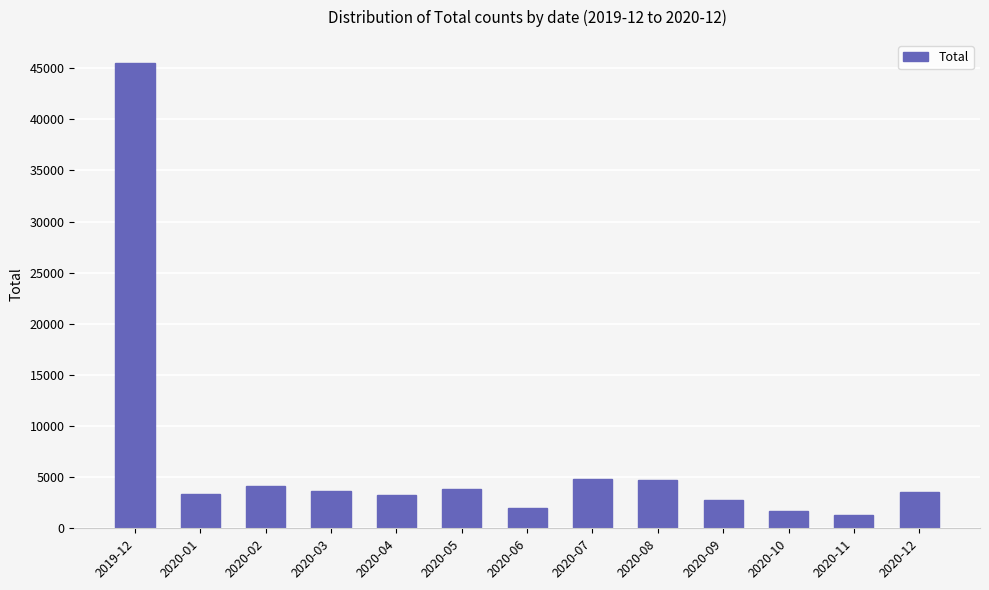

What is the sum of the values at 2020-02 and 2020-09?

6832